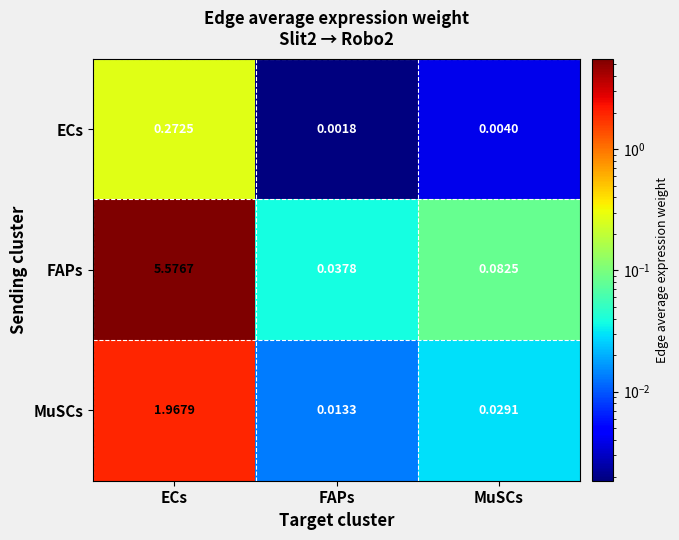

Is the value of ECs at MuSCs greater than the value of FAPs at MuSCs?

No